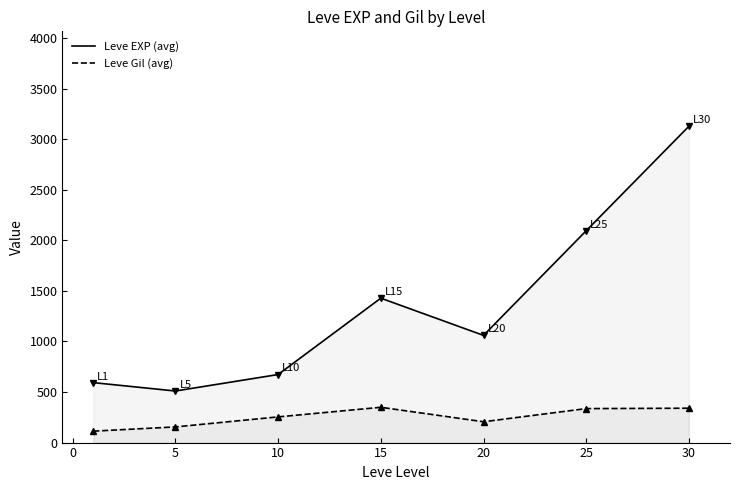

Rank the series by their average value, from highest to lowest.

Leve EXP (avg), Leve Gil (avg)